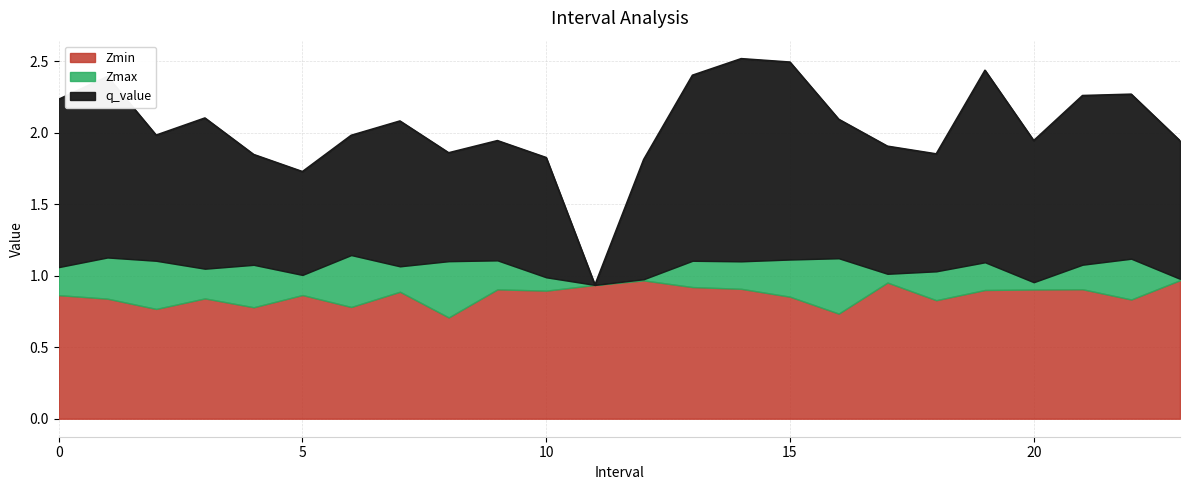

What are all the series names shown in the legend?

Zmin, Zmax, q_value